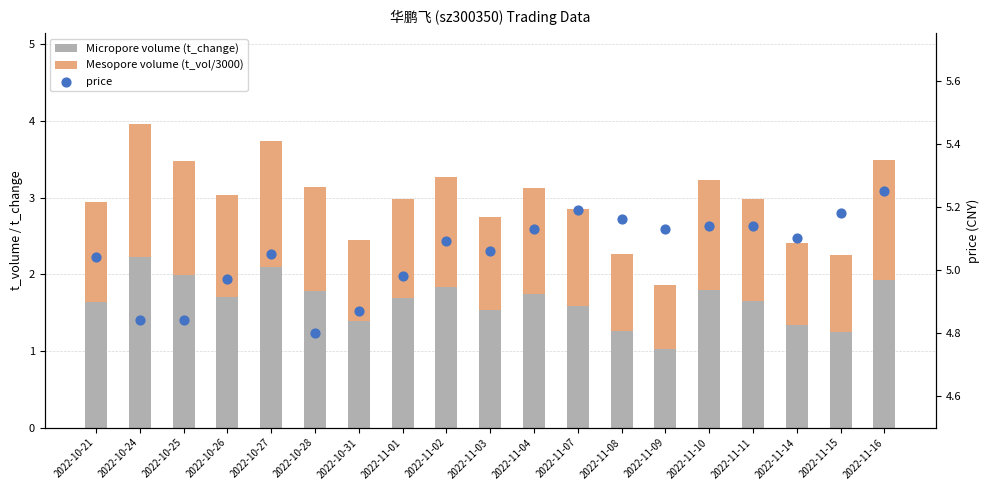

Which series has the largest Y range (max minus min)?

t_volume (scaled)